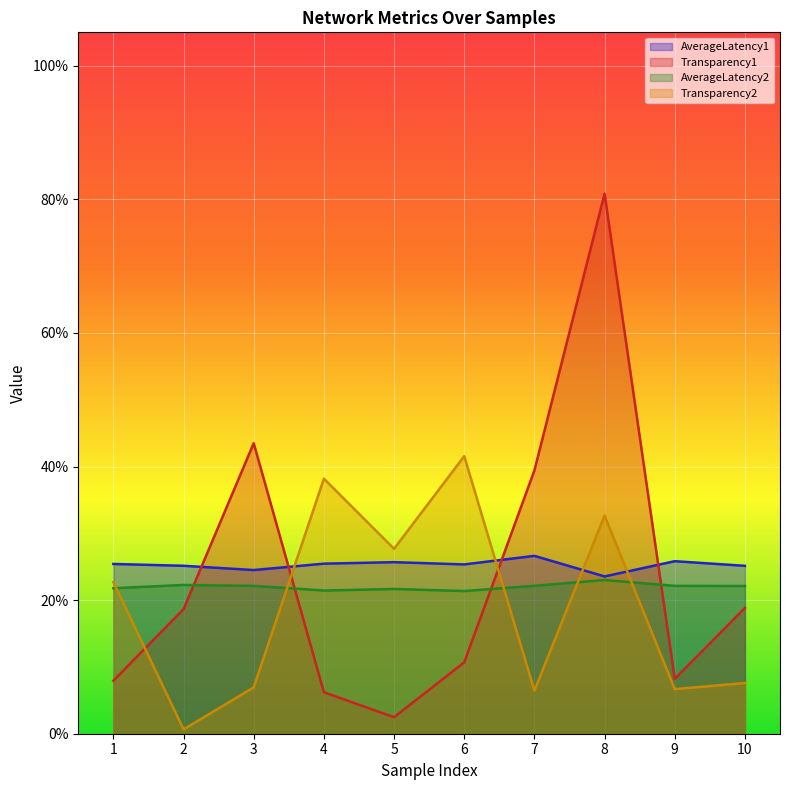

What is the difference between the second highest and second lowest values in the Transparency1 series?

0.4